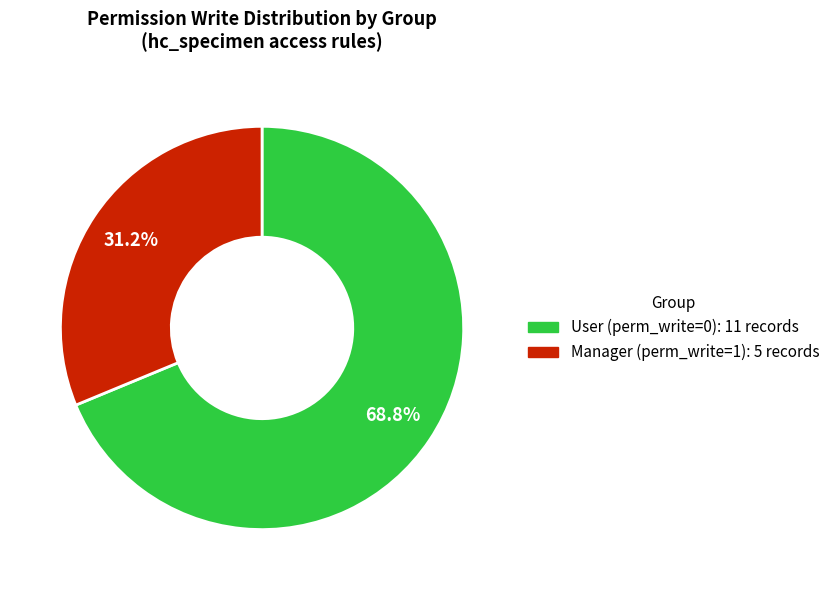

Is there a majority slice in this chart?

Yes